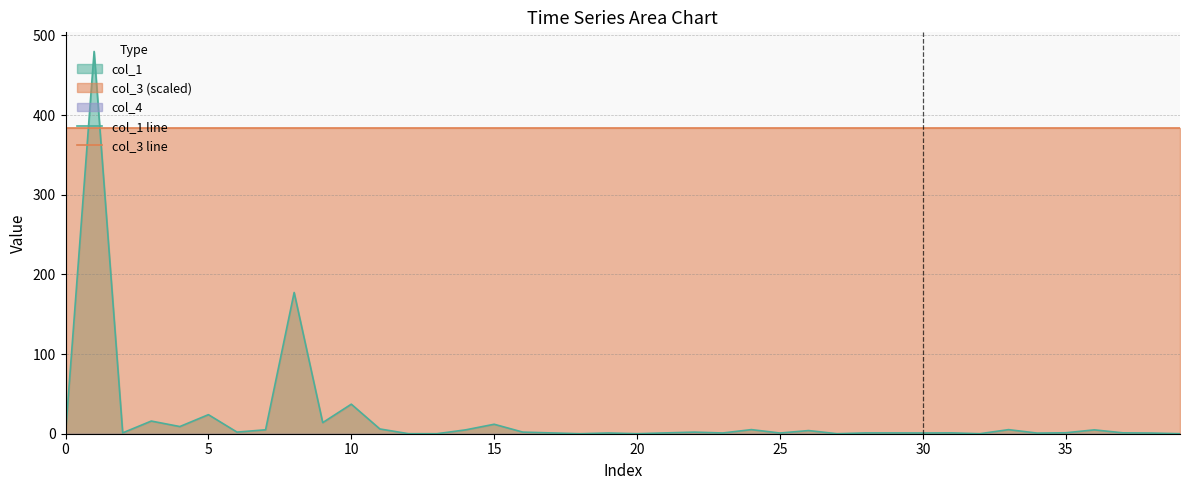

How many interior local peaks does the col_1 line series have?

14